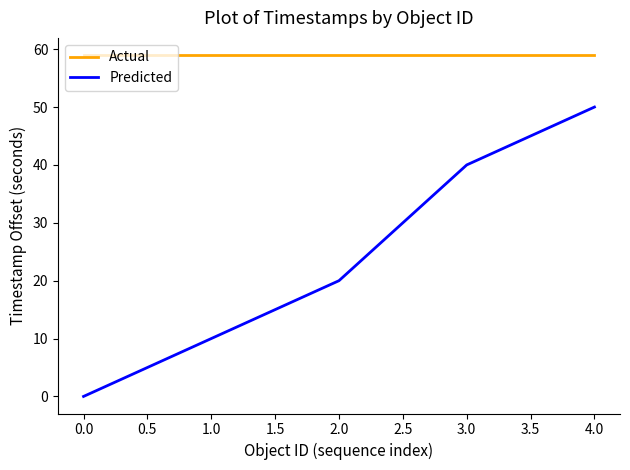

Which series changed the most between 0.0 and 2.0?

Predicted